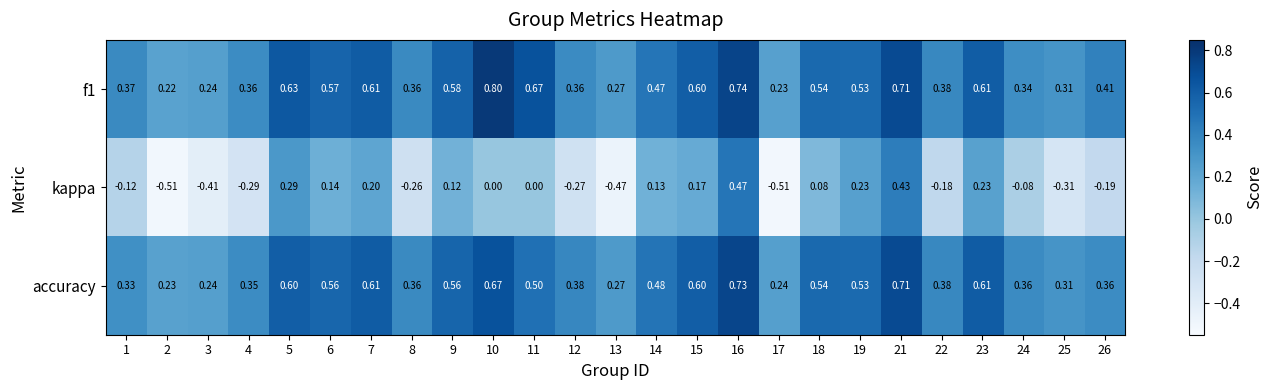

Which series has the largest range (max minus min)?

kappa